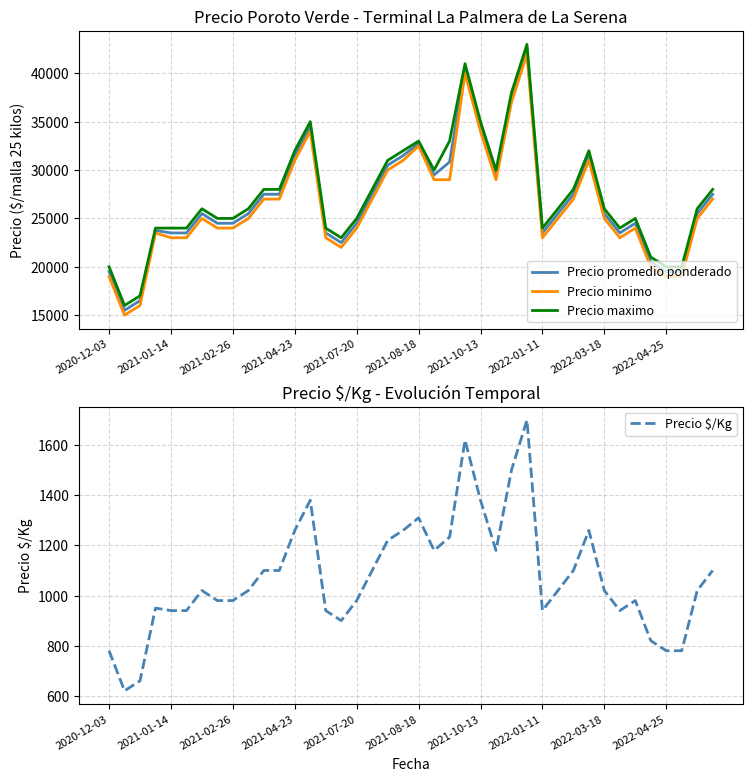

Which series has the largest range (max minus min)?

Precio promedio ponderado